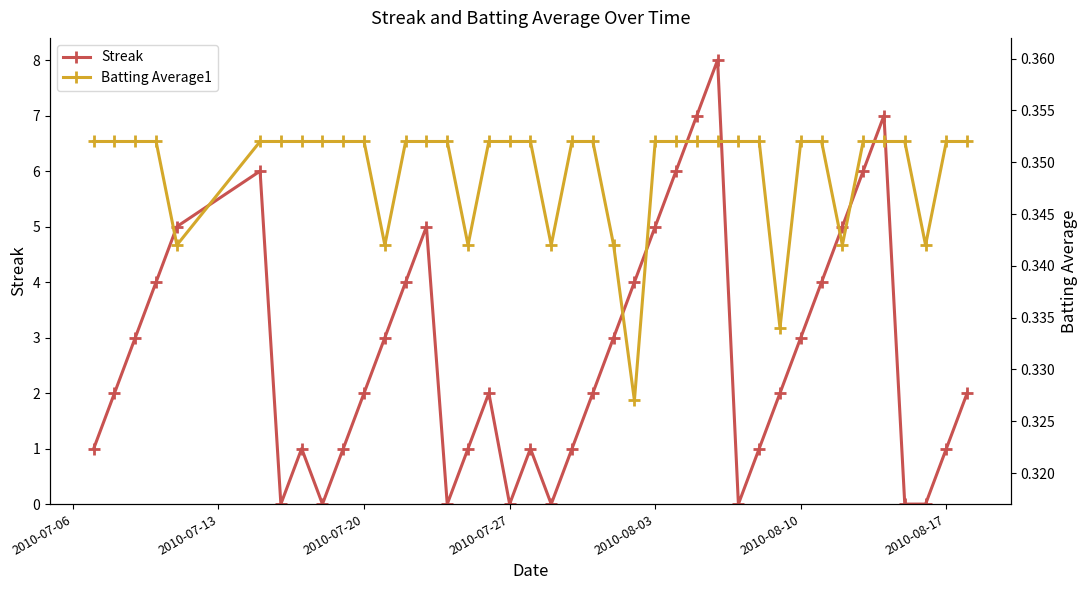

What is the highest value of the Streak series?

8